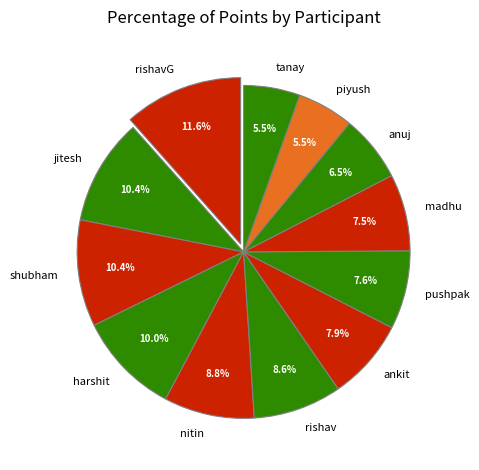

True or false: anuj accounts for 1% of the total.

False